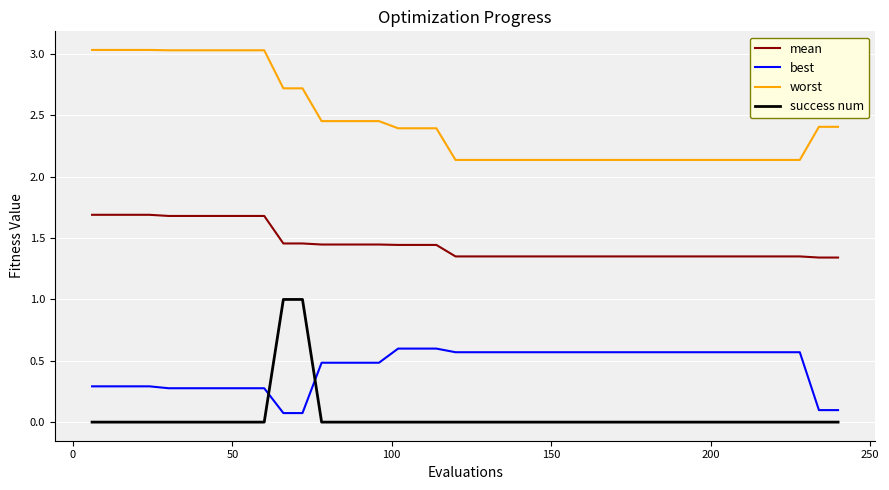

Does the chart have visible grid lines?

Yes